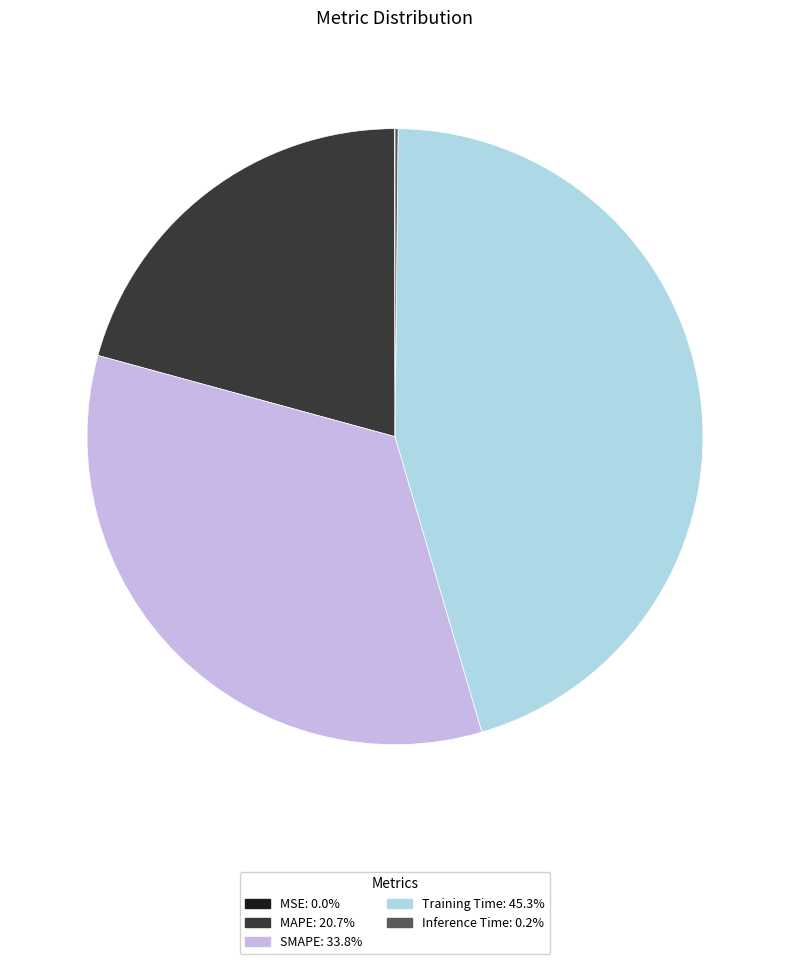

Between MAPE and Training Time, which is larger?

Training Time